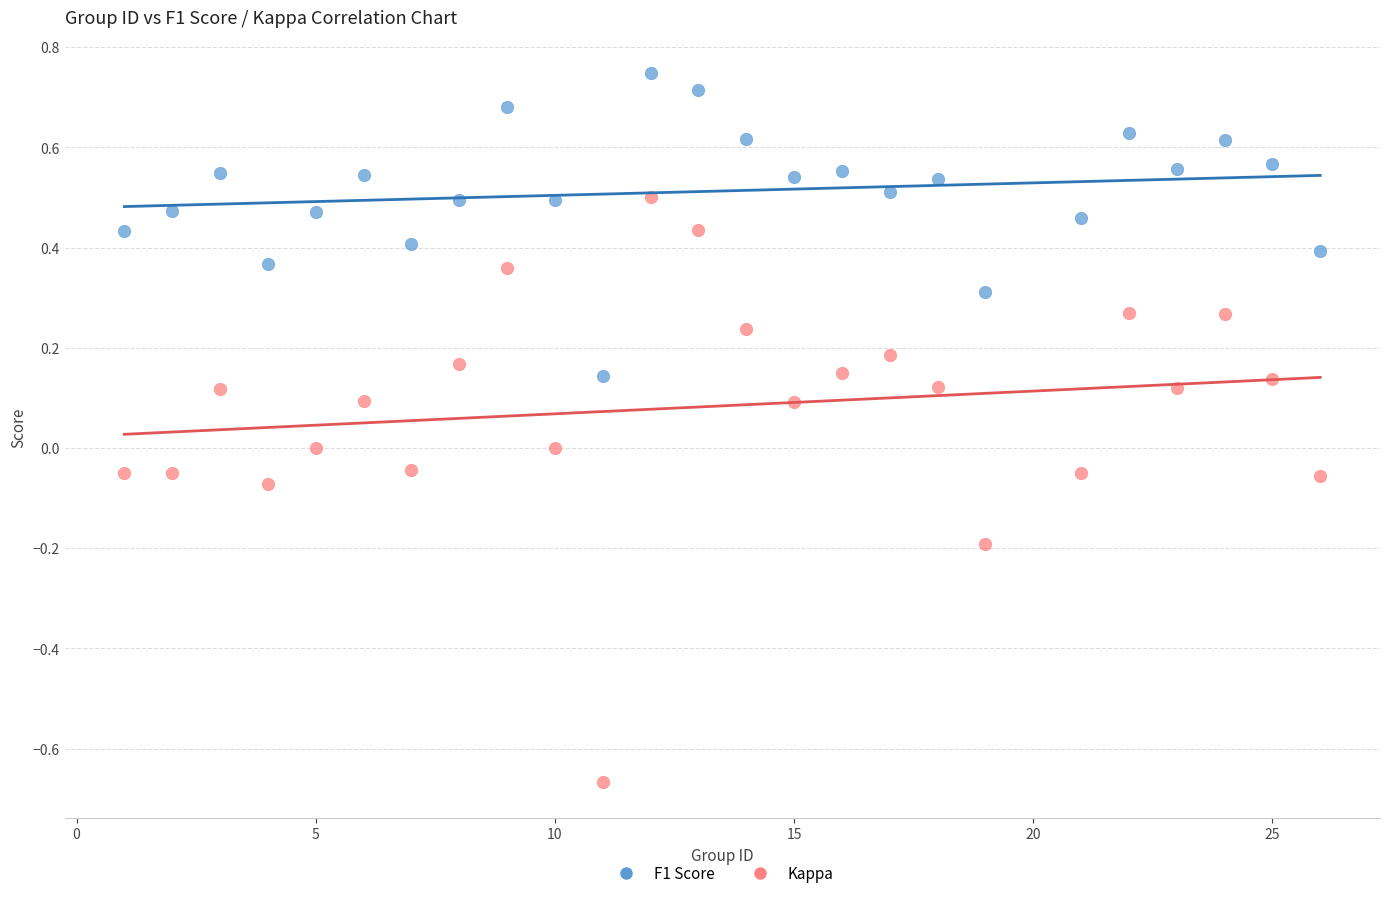

Across all data points, what is the range of X values (max minus min)?

25.0